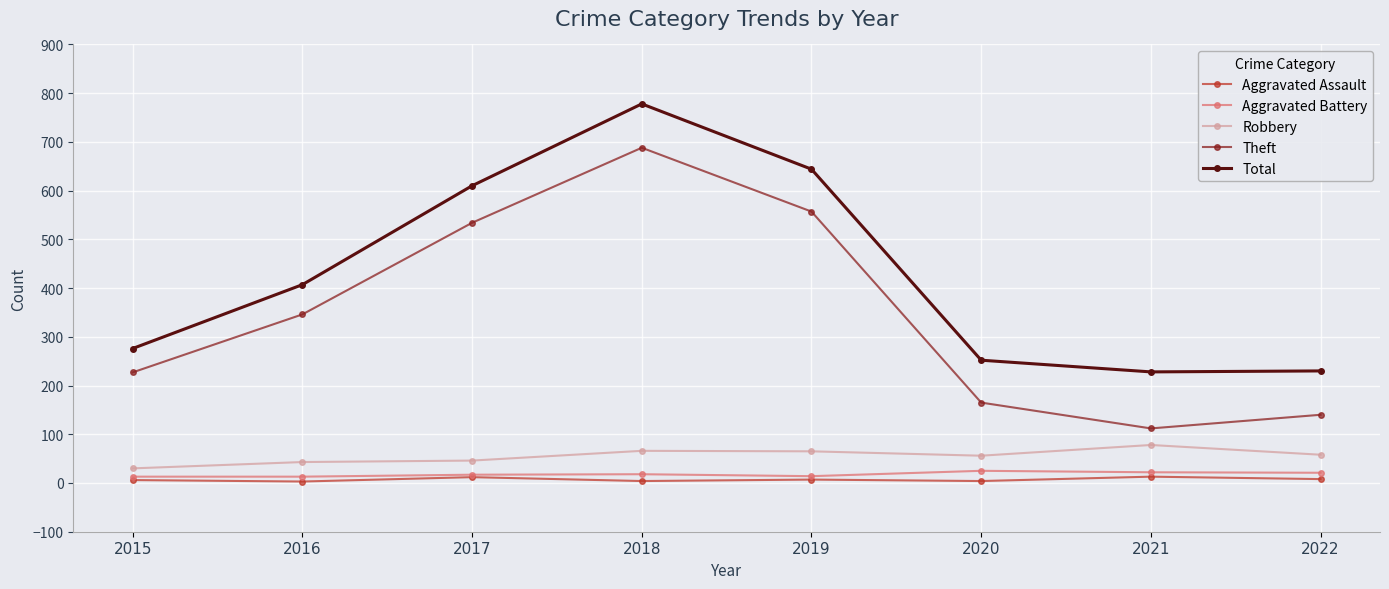

Which category has the highest value in the Theft series?

2018